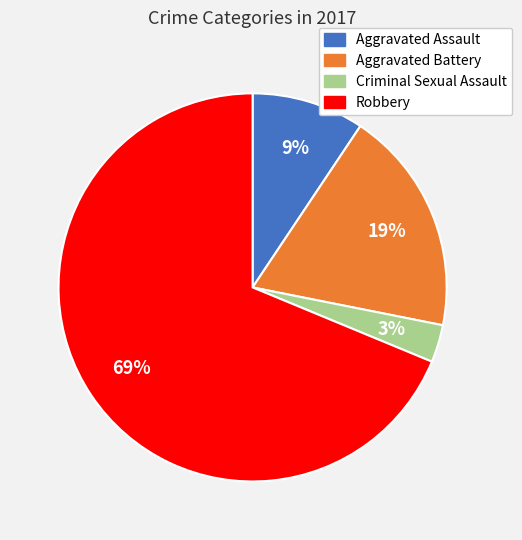

Approximately how many times larger is the value at Aggravated Assault compared to Robbery?

0.1